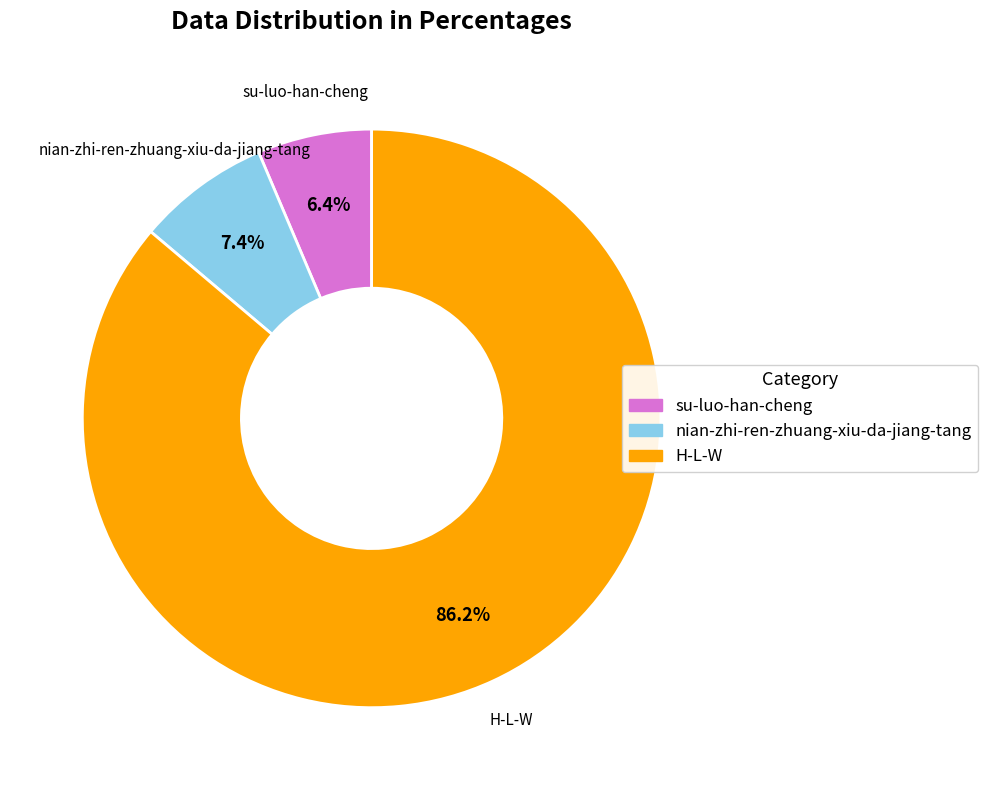

Rank the categories by value from lowest to highest.

su-luo-han-cheng, nian-zhi-ren-zhuang-xiu-da-jiang-tang, H-L-W